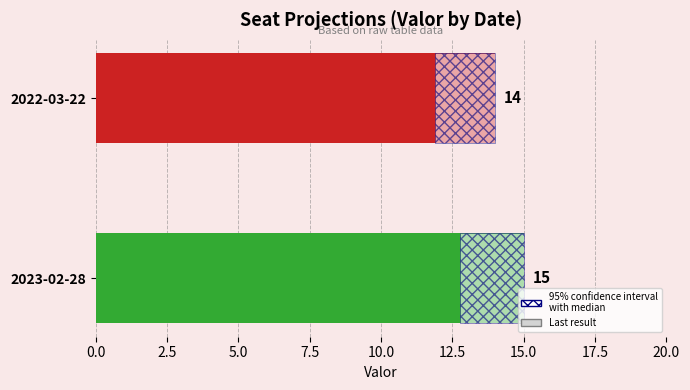

What is the value of the 1st bar from the left?

14